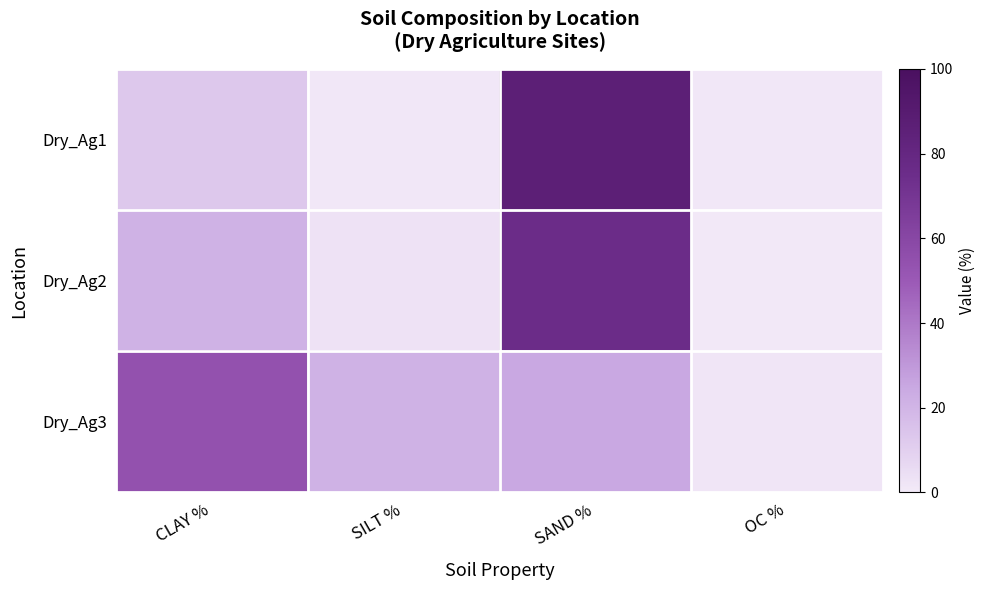

Reading right to left, what are all the values shown in this chart?

Dry_Ag1: OC %=1.0	SAND %=86.5	SILT %=1.0	CLAY %=12.6
Dry_Ag2: OC %=0.5	SAND %=75.8	SILT %=3.1	CLAY %=21.1
Dry_Ag3: OC %=1.8	SAND %=24.6	SILT %=21.3	CLAY %=54.1